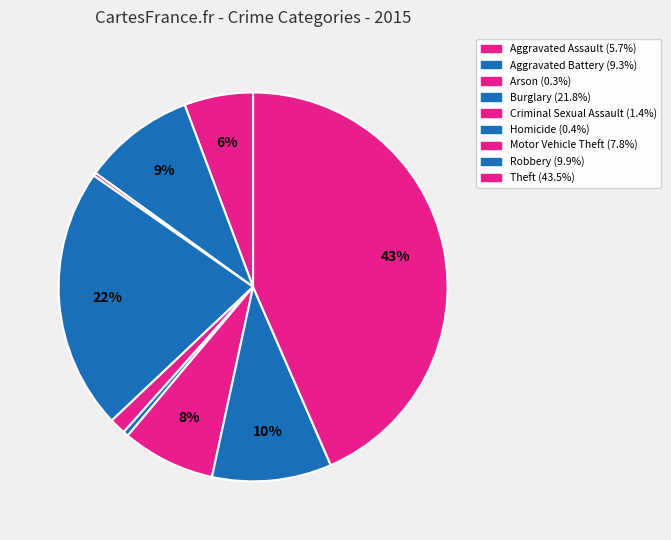

Is the sum of Motor Vehicle Theft and Criminal Sexual Assault greater than half?

No